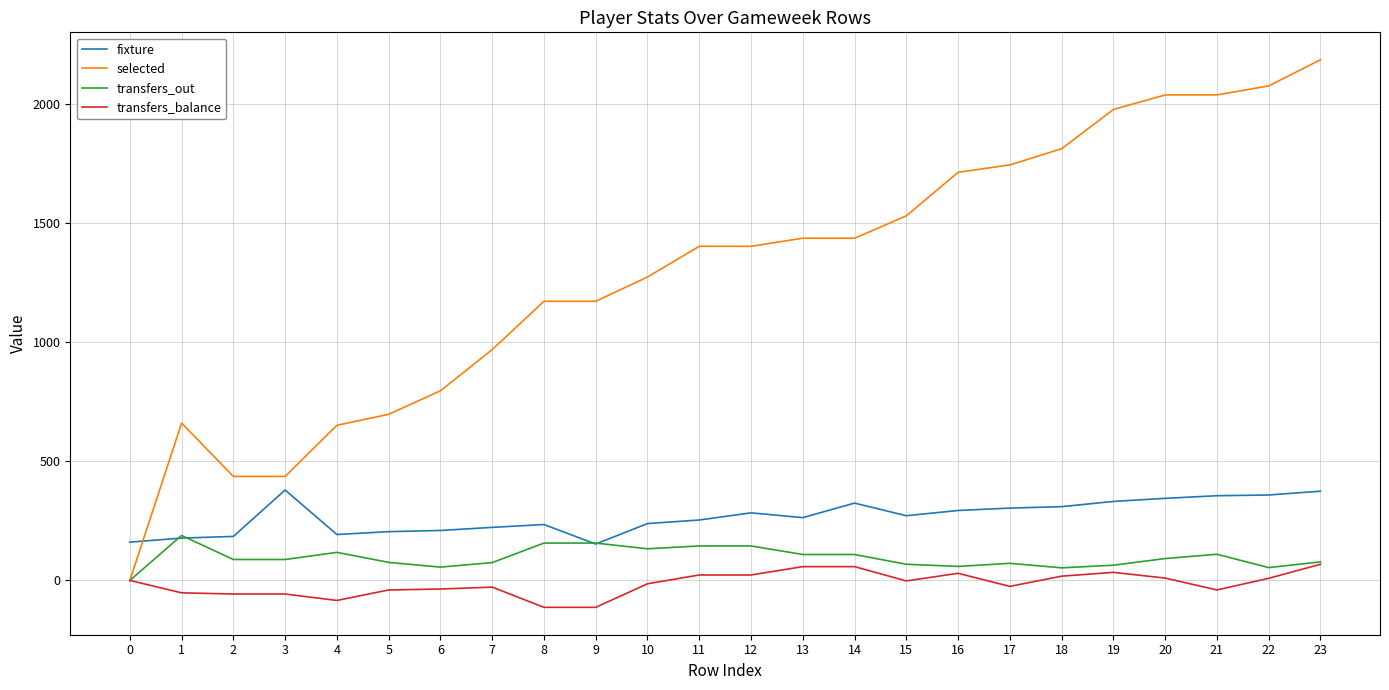

What are all the series names shown in the legend?

fixture, selected, transfers_out, transfers_balance